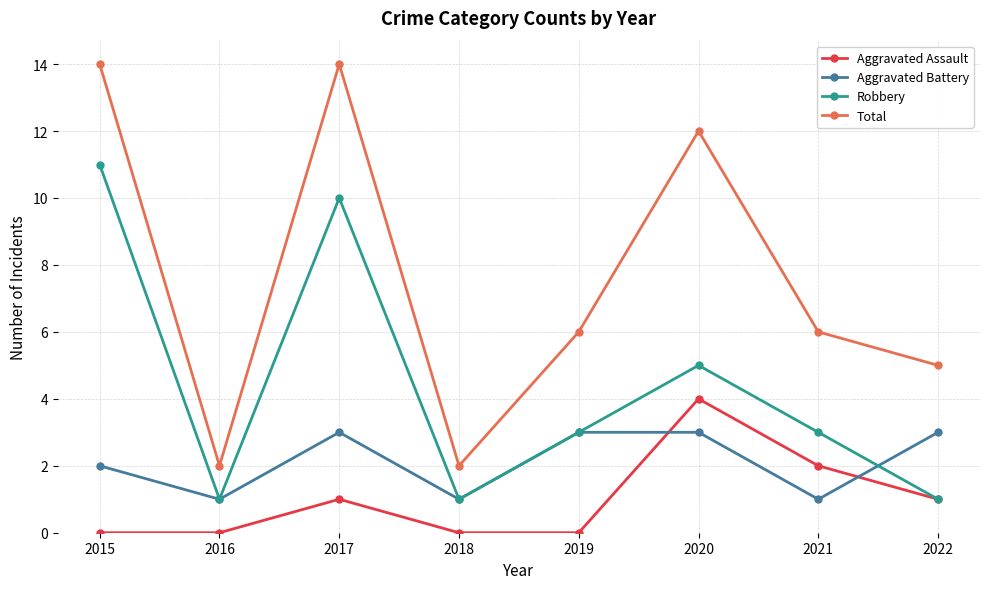

What is the difference between the highest and lowest values at 2020?

9